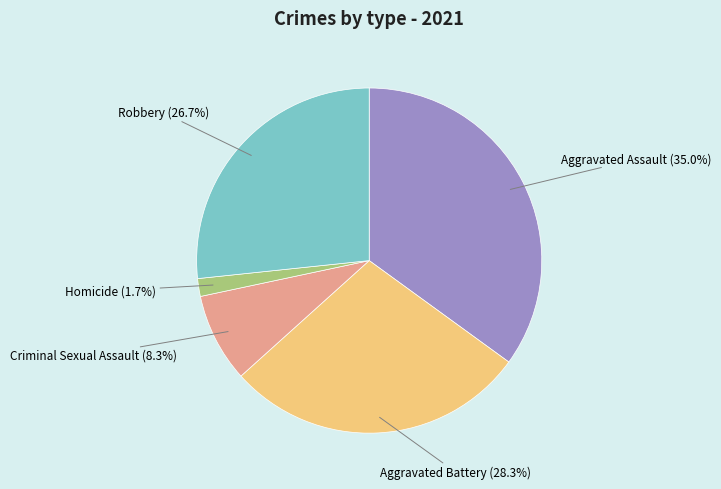

Which has a higher value, Criminal Sexual Assault (8.3%) or Robbery (26.7%)?

Robbery (26.7%)